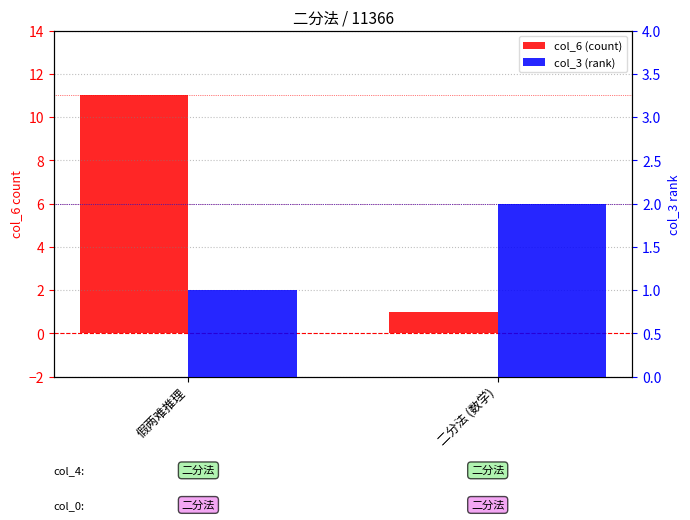

Which series has the largest range (max minus min)?

col_6 (count)